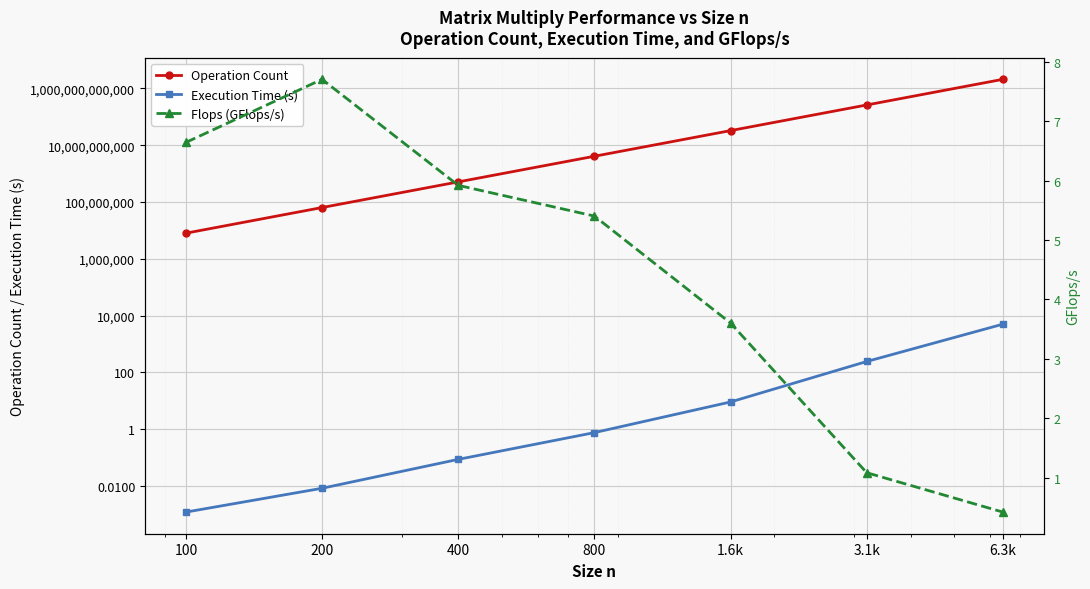

Reading right to left, transcribe all the data shown in this chart.

Operation Count: 2097152000000.0	262144000000.0	32768000000.0	4096000000.0	512000000.0	64000000.0	8000000.0
Execution Time (s): 4997.6	242.2	9.1	0.8	0.1	0.0	0.0
Flops (GFlops/s): 0.4	1.1	3.6	5.4	5.9	7.7	6.6